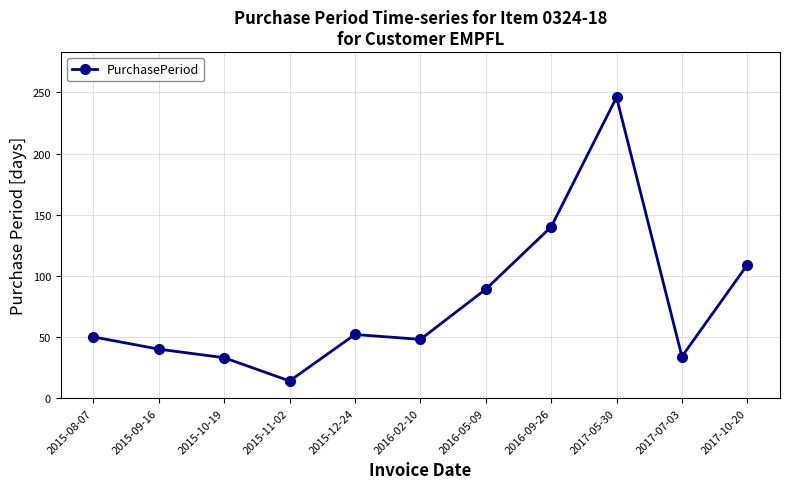

True or false: the data shows 4 at 2015-11-02.

False